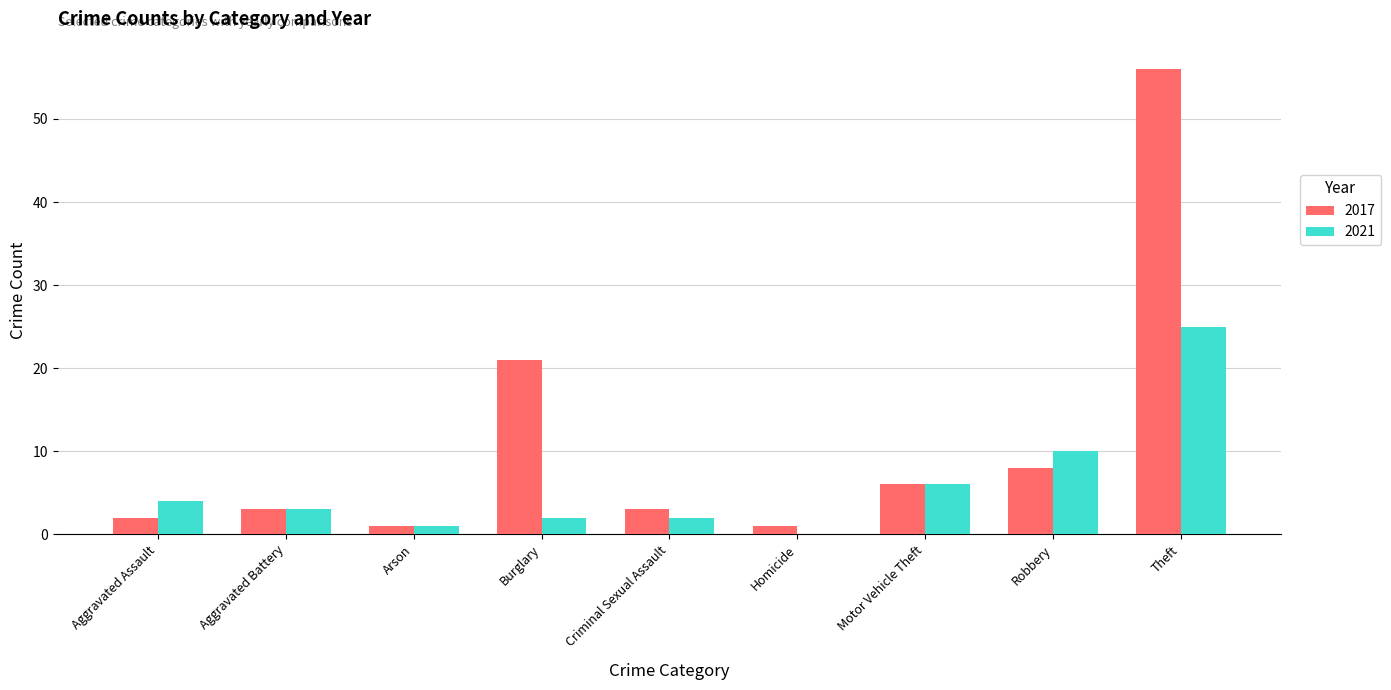

Which label corresponds to the largest value in the chart?

Theft